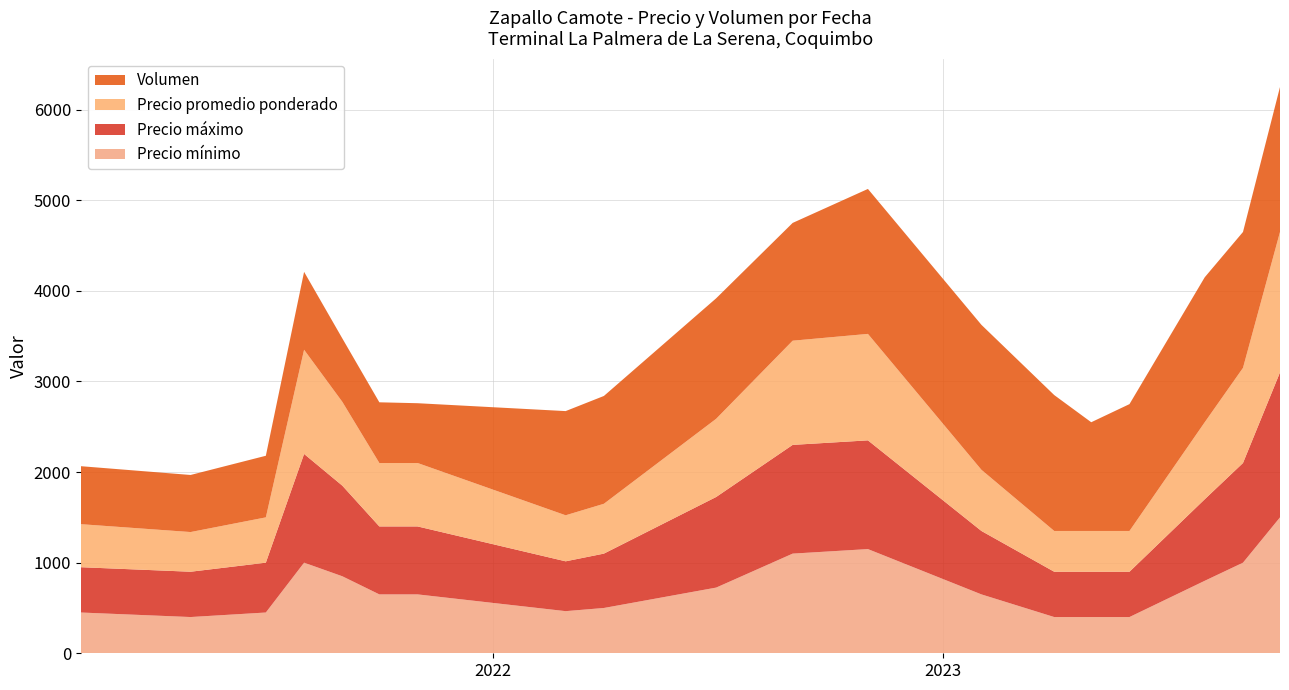

Reading left to right, list all the values displayed in this chart.

Precio mínimo: 450	400	450	1000	850	650	650	465	500	725	1100	1150	650	400	400	400	800	1000	1500
Precio máximo: 500	500	550	1200	1000	750	750	550	600	1000	1200	1200	700	500	500	500	900	1100	1600
Precio promedio ponderado: 475	438	500	1150	925	700	700	508	550	863	1150	1175	675	450	450	450	850	1050	1550
Volumen: 640	630	680	860	700	670	660	1150	1190	1330	1300	1600	1600	1500	1200	1400	1600	1500	1600